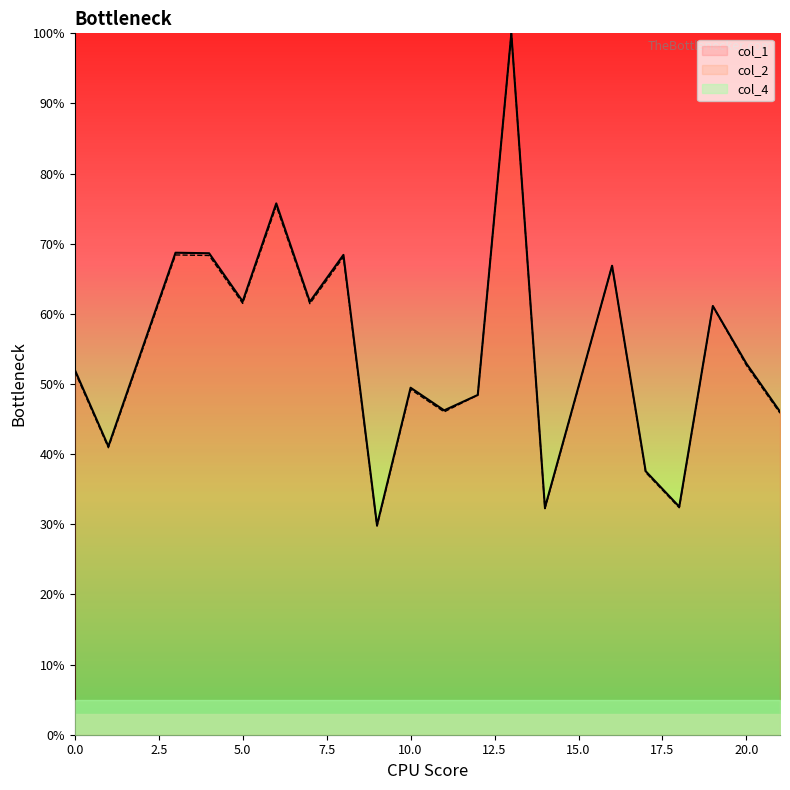

True or false: col_2 and col_1 intersect in this chart.

True